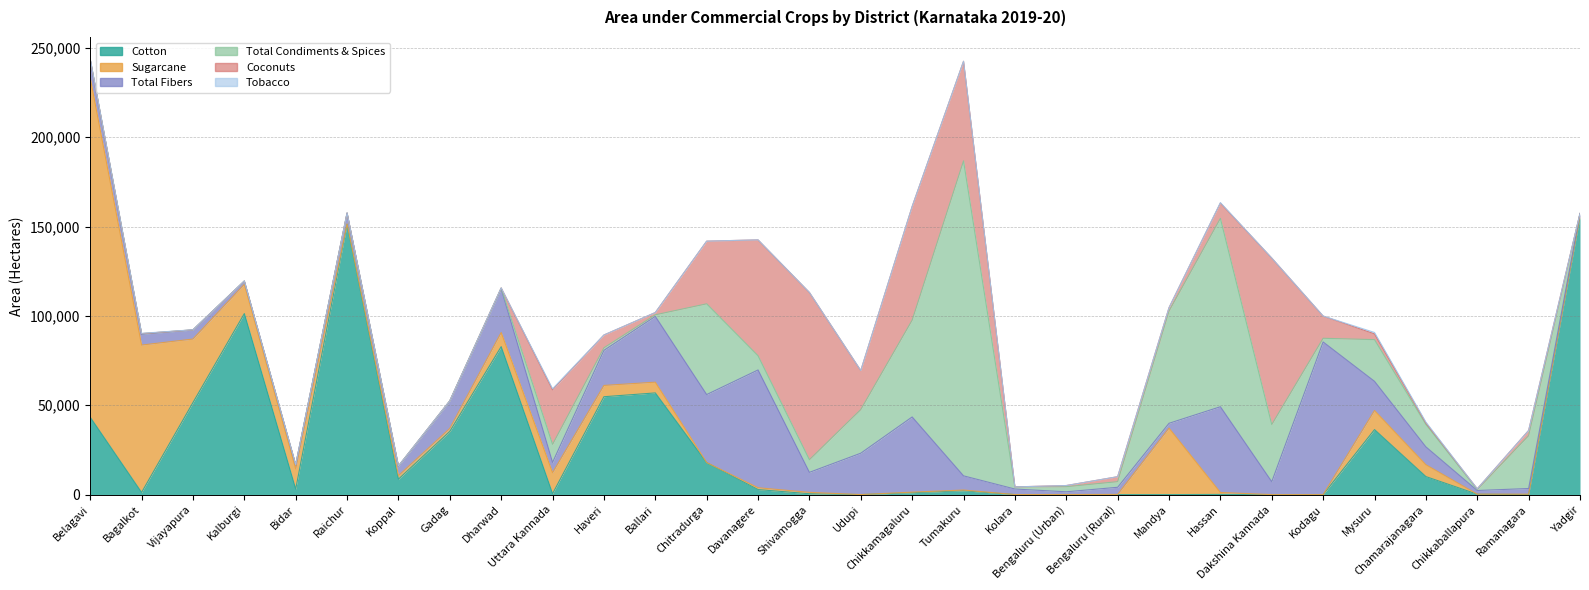

What is the sum of the Sugarcane values at Chitradurga and Belagavi?

189924